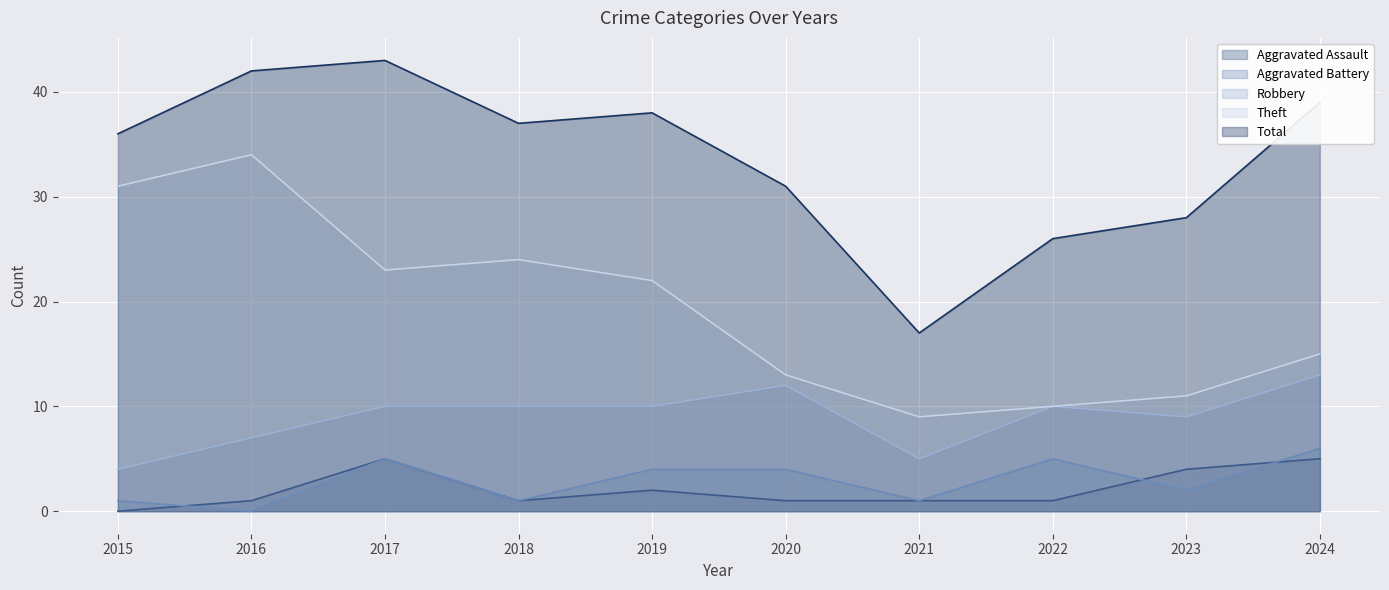

Which has a higher value, 2018 or 2019?

2019